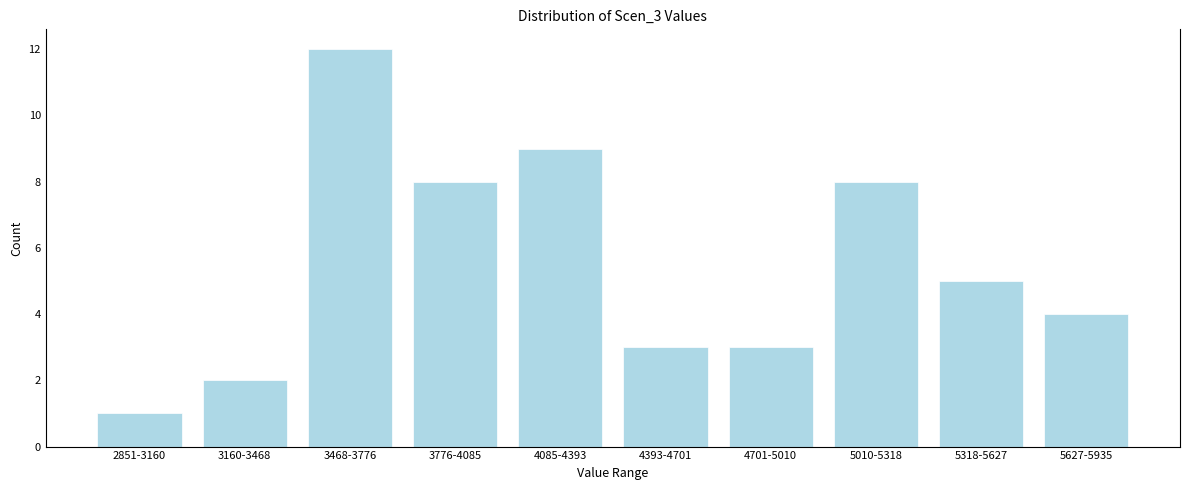

Reading left to right, what are all the values shown in this chart?

2851-3160=1	3160-3468=2	3468-3776=12	3776-4085=8	4085-4393=9	4393-4701=3	4701-5010=3	5010-5318=8	5318-5627=5	5627-5935=4